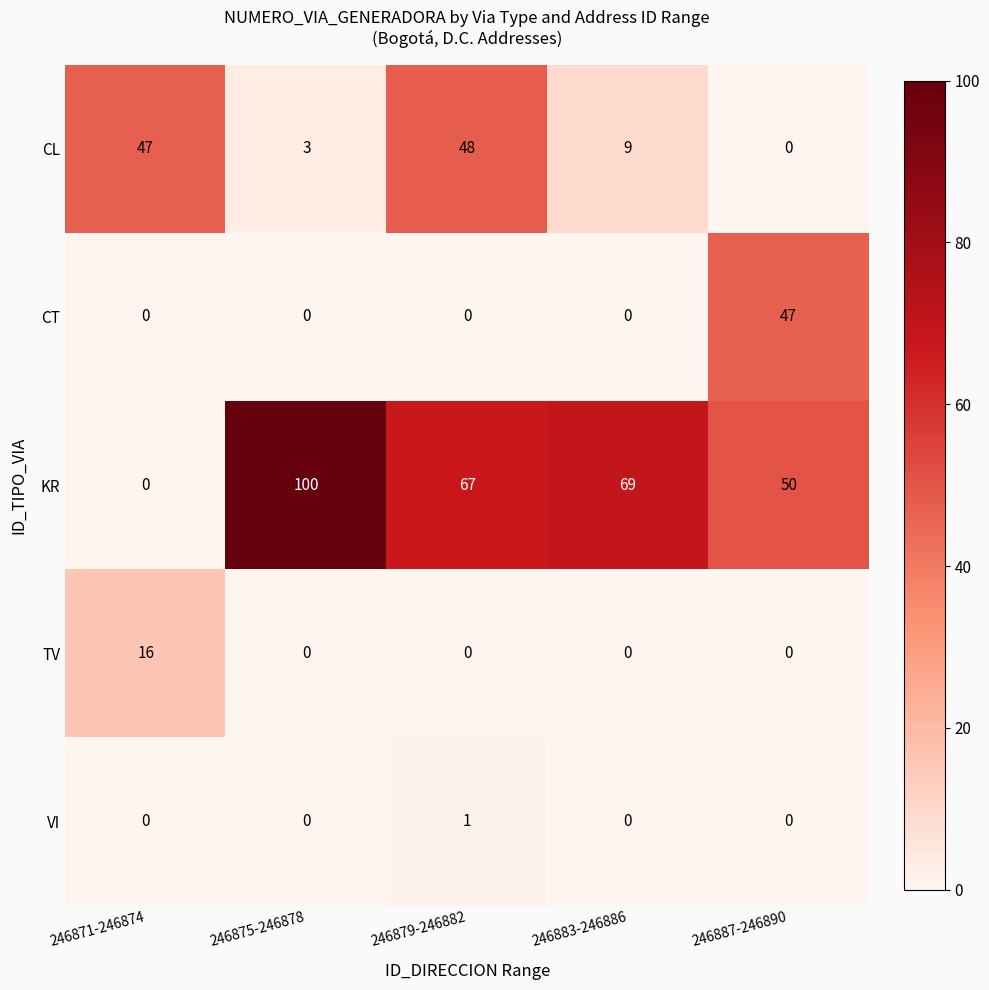

At which category does the chart reach its peak across all series?

246875-246878